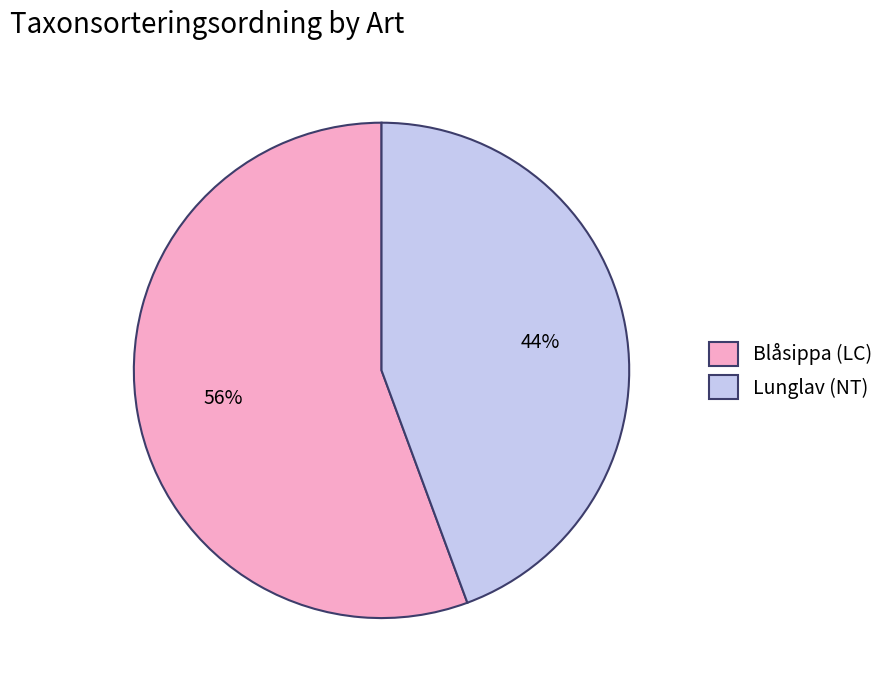

Between Blåsippa (LC) and Lunglav (NT), which is larger?

Blåsippa (LC)